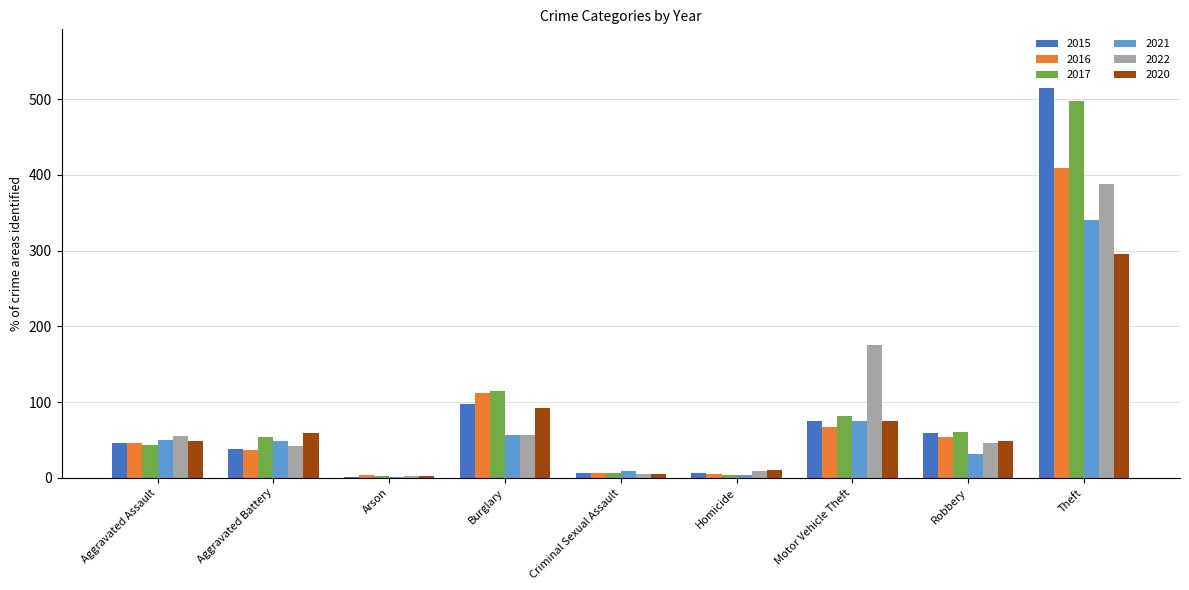

The 2021 series shows 1 at Arson. True or false?

True